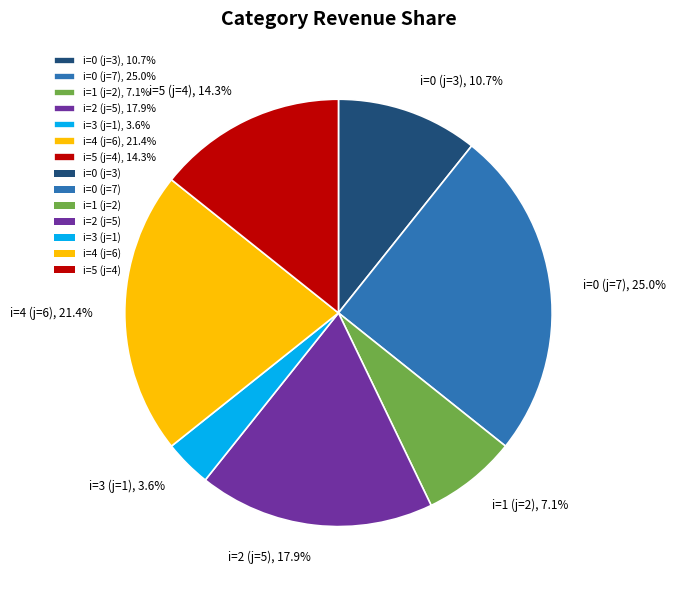

Between i=2 (j=5), 17.9% and i=1 (j=2), 7.1%, which is larger?

i=2 (j=5), 17.9%